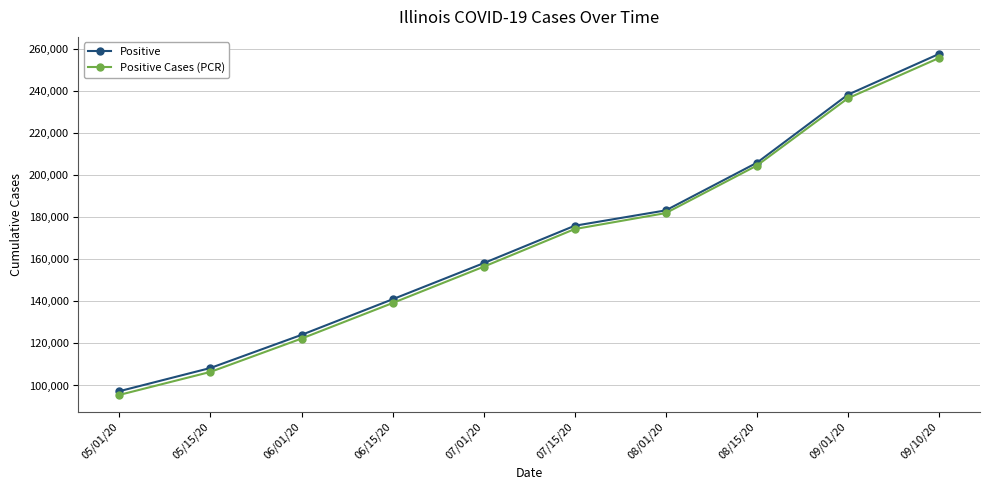

List the labels in order of Positive Cases (PCR) value, smallest first.

05/01/20, 05/15/20, 06/01/20, 06/15/20, 07/01/20, 07/15/20, 08/01/20, 08/15/20, 09/01/20, 09/10/20